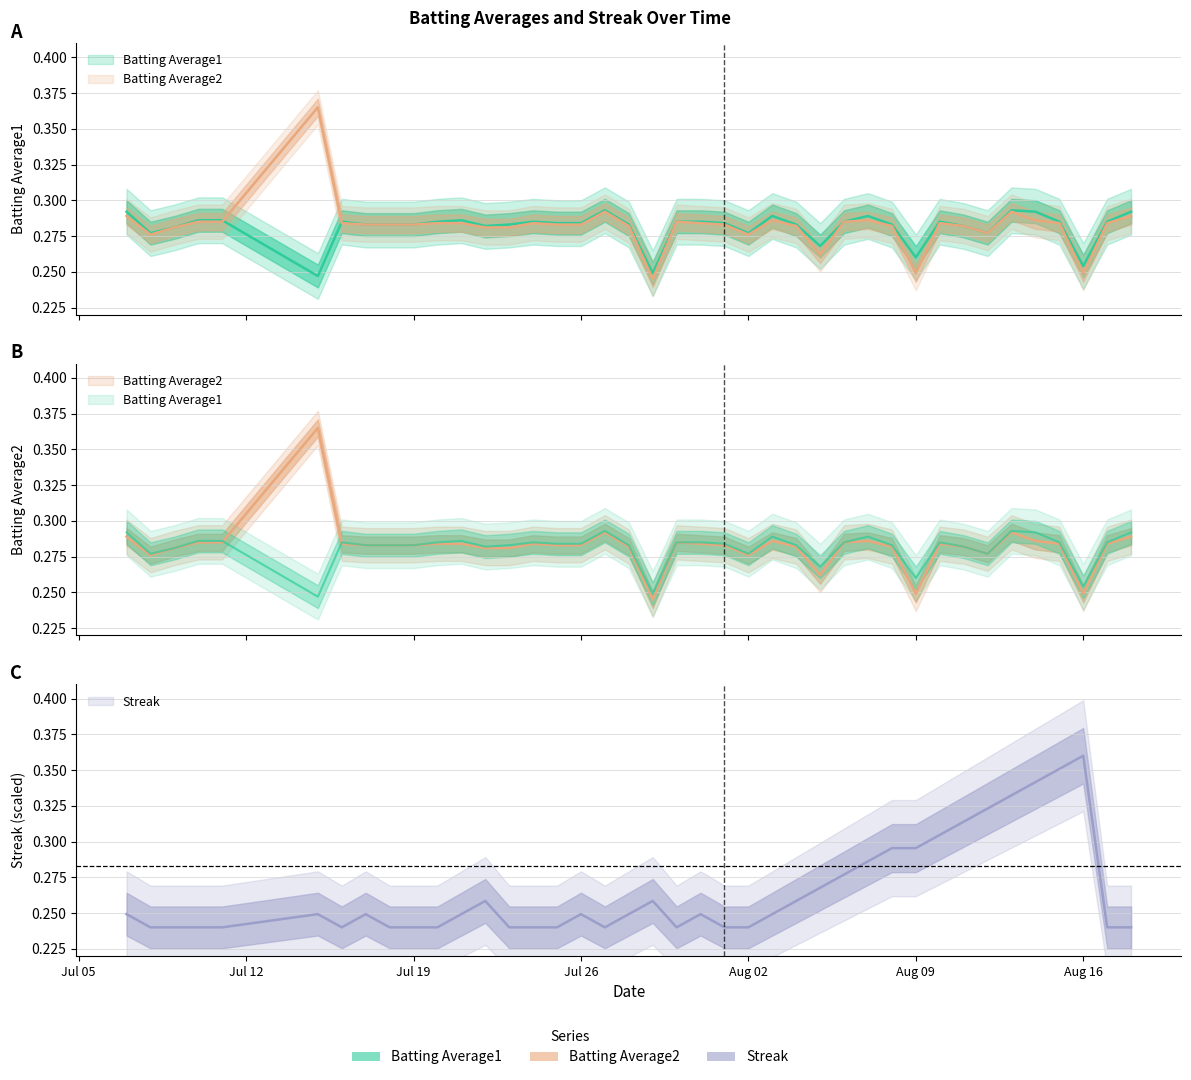

True or false: Streak has a value of 0.1 at 2010-08-11.

False